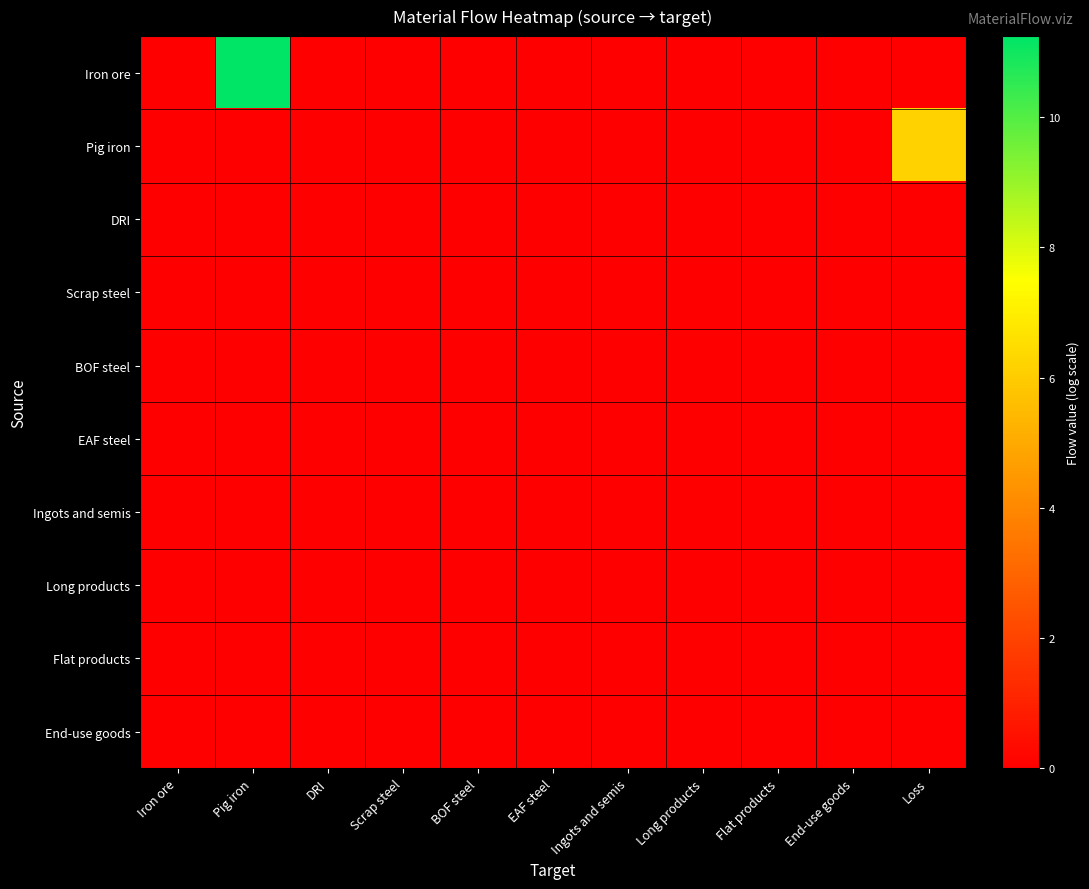

At how many categories does at least one series exceed 5?

2